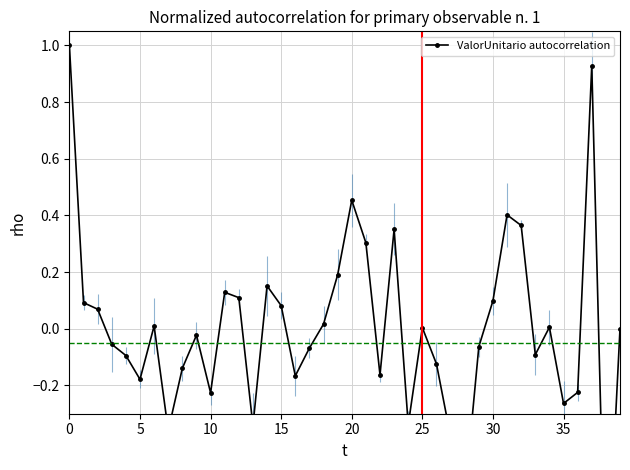

True or false: the data shows 0.3 at 14.

False